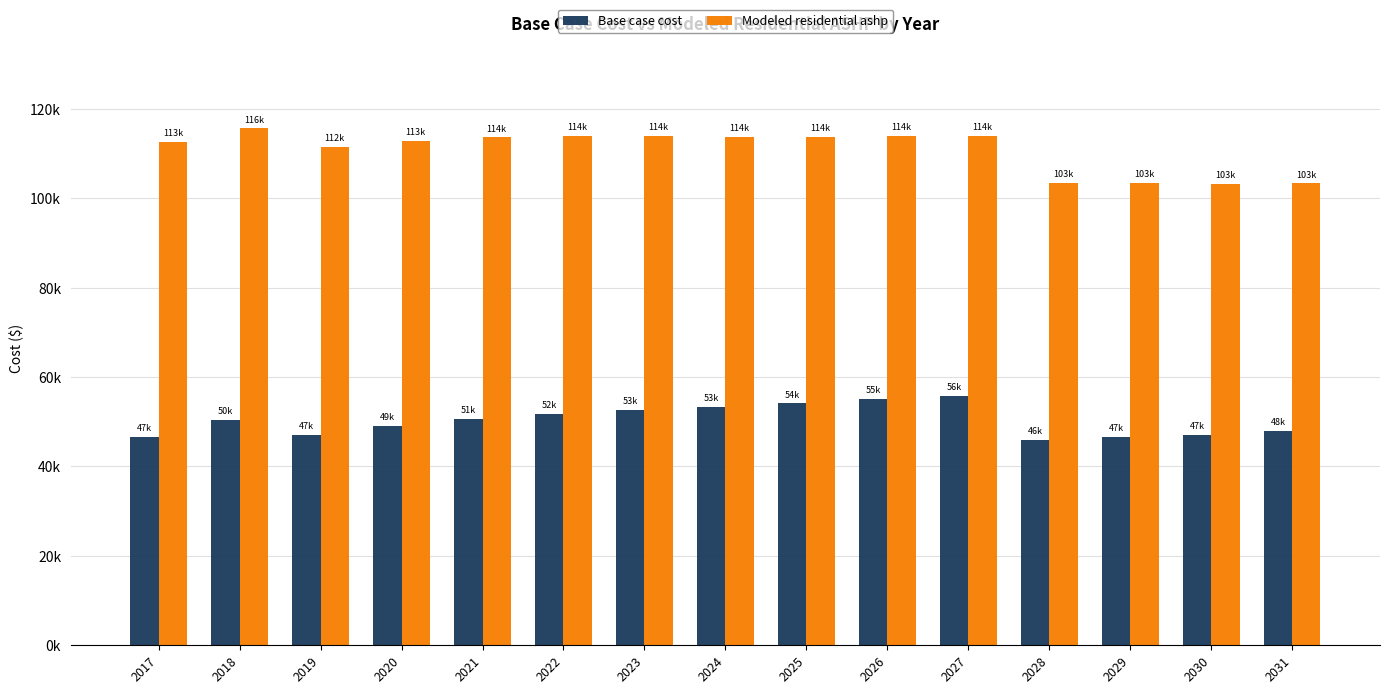

Reading left to right, extract all data points from this chart.

Base case cost: 2017=46690.2	2018=50444.6	2019=47038.1	2020=49147.1	2021=50728.8	2022=51783.3	2023=52626.8	2024=53259.5	2025=54103.1	2026=55052.2	2027=55790.3	2028=45967.5	2029=46653.5	2030=47082.2	2031=47939.7
Modeled residential ashp: 2017=112638.0	2018=115619.6	2019=111553.8	2020=112865.7	2021=113637.4	2022=113868.6	2023=113895.8	2024=113718.6	2025=113786.2	2026=113985.8	2027=113979.5	2028=103430.9	2029=103416.2	2030=103141.0	2031=103346.8